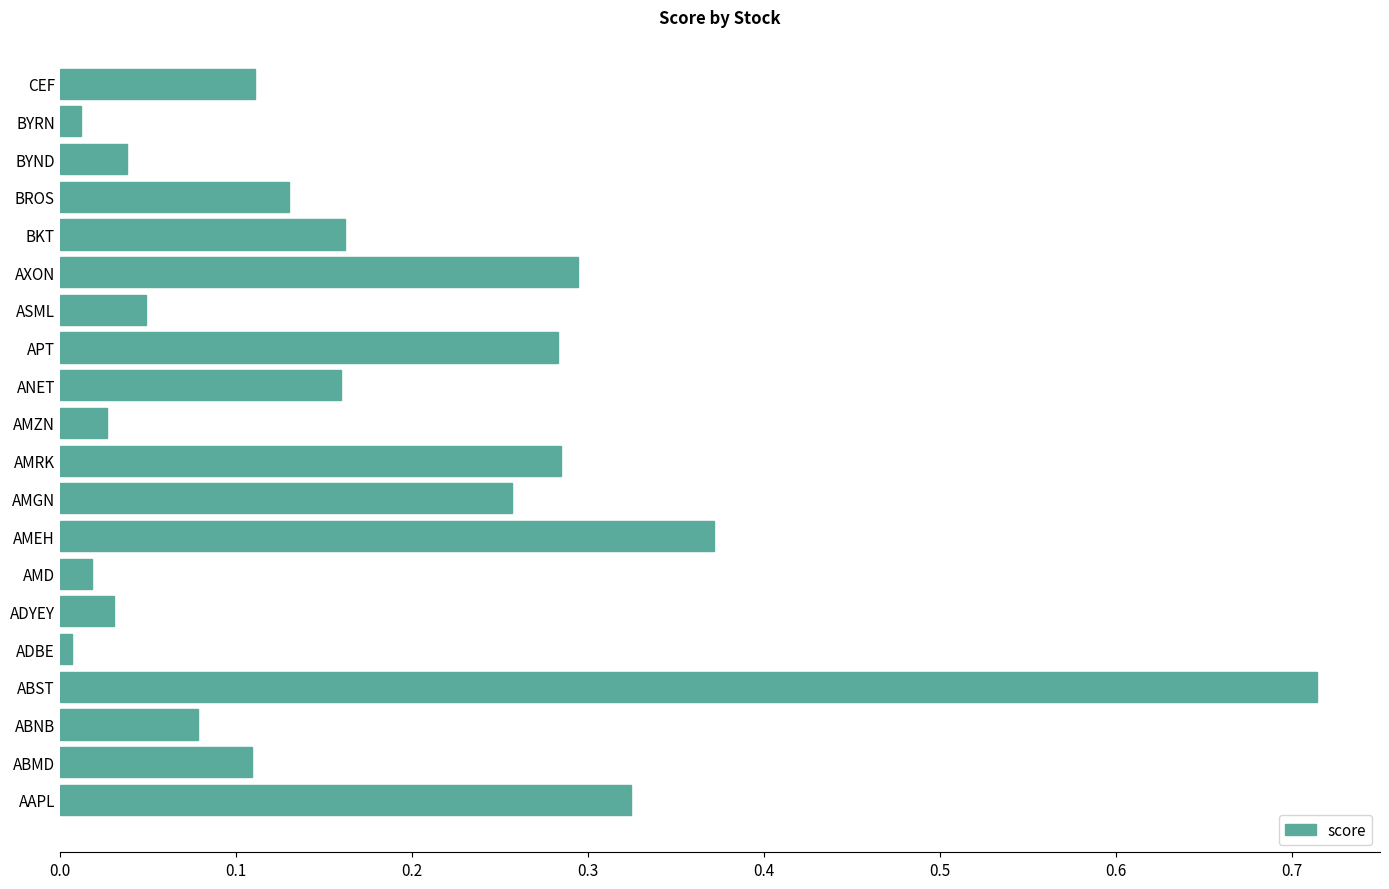

At which category does the chart reach its peak across all series?

ABST